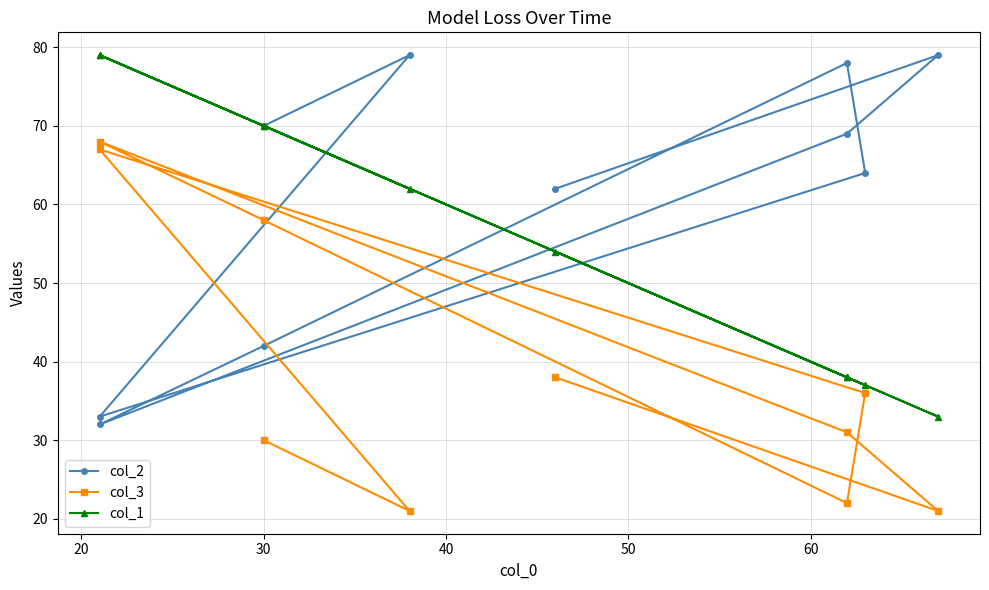

Reading right to left, list all the values displayed in this chart.

col_2: 70	79	33	64	78	42	32	69	79	62
col_3: 30	21	67	36	22	58	68	31	21	38
col_1: 70	62	79	37	38	70	79	38	33	54